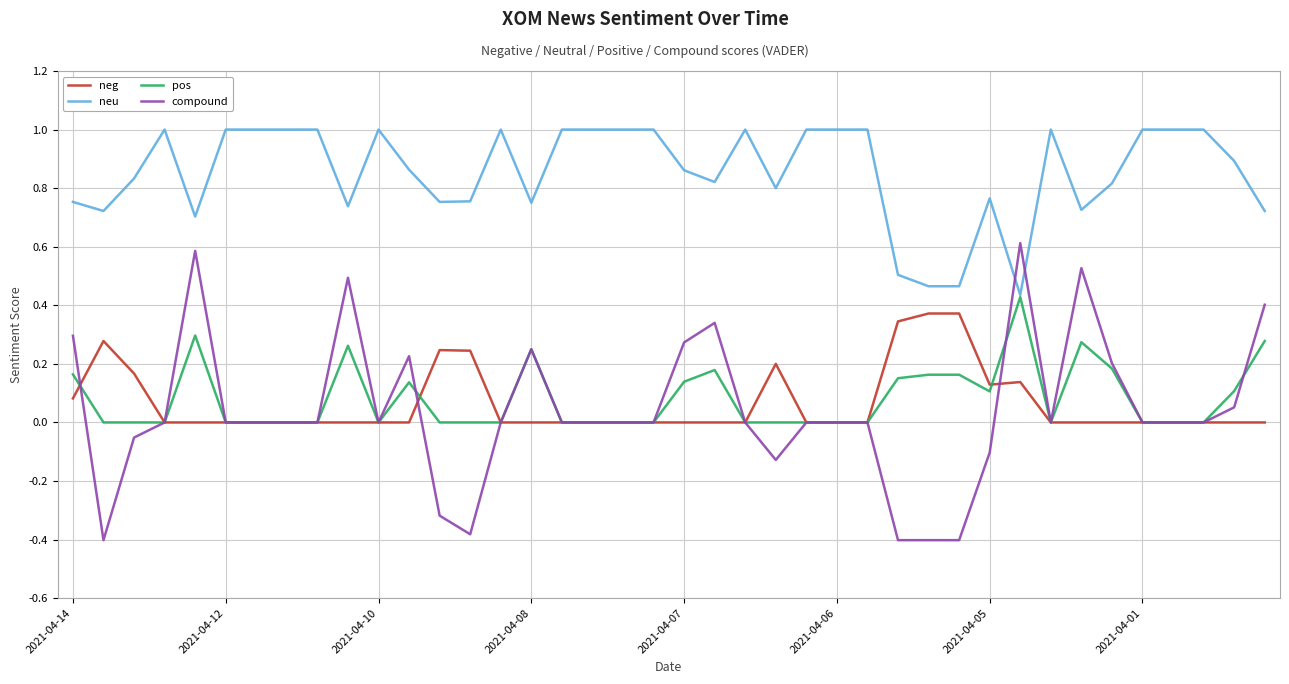

Which series has the largest range (max minus min)?

compound